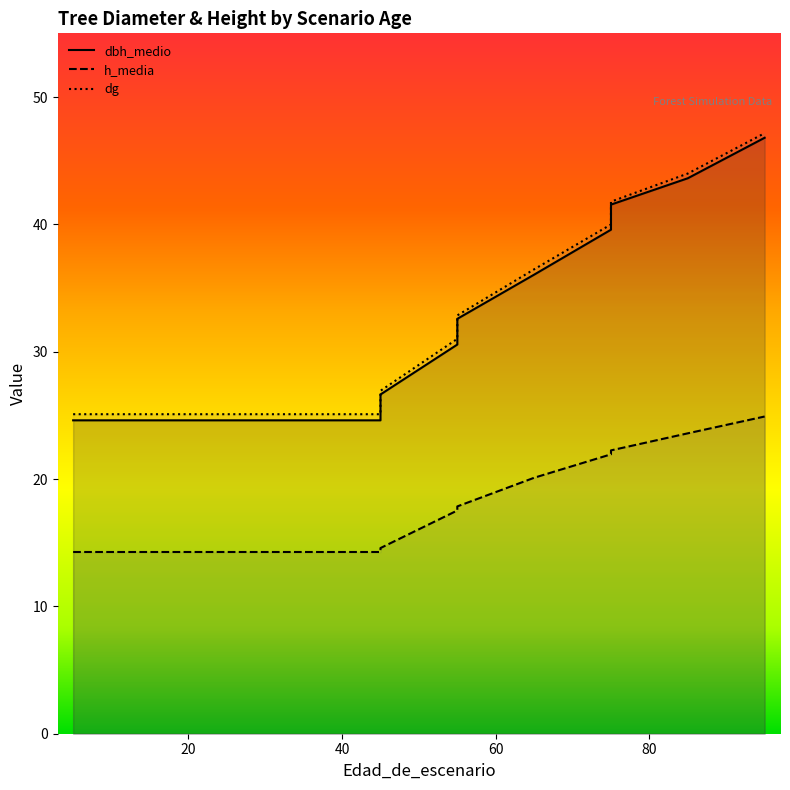

How many lines are shown in the chart?

3